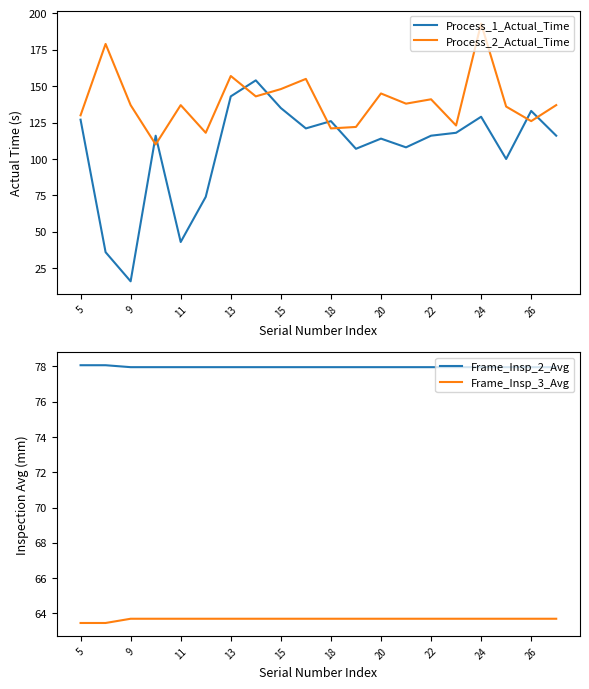

What is the average value of the Frame_Insp_2_Avg series?

78.0